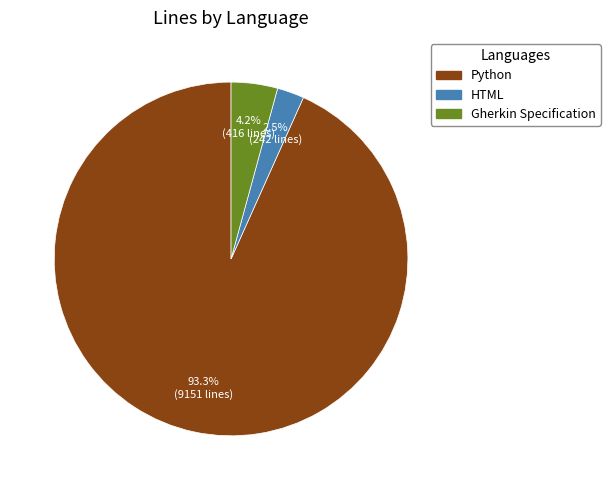

Is there a majority slice in this chart?

Yes